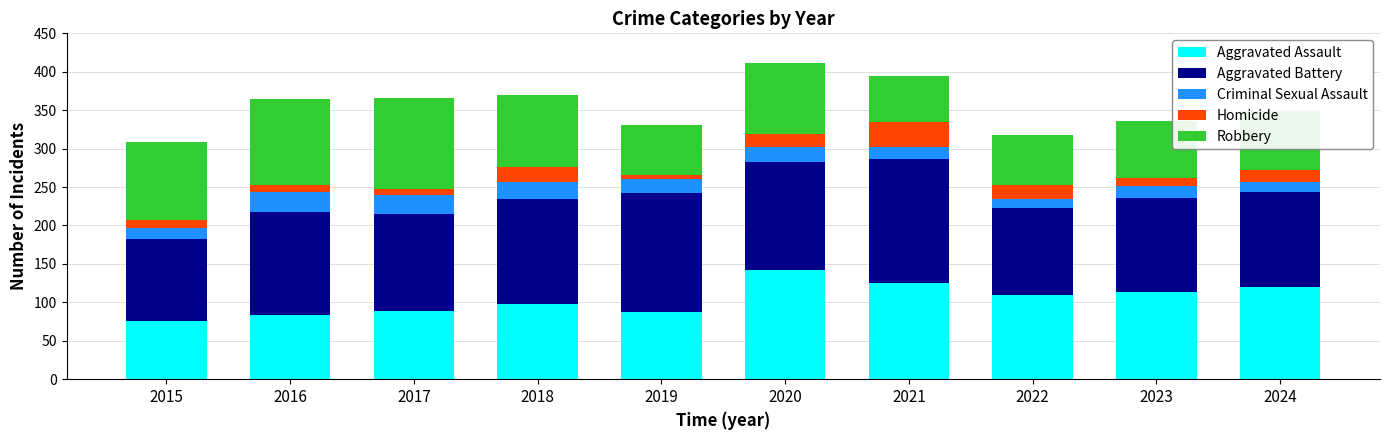

The value of Aggravated Assault at 2019 is 18. True or false?

False